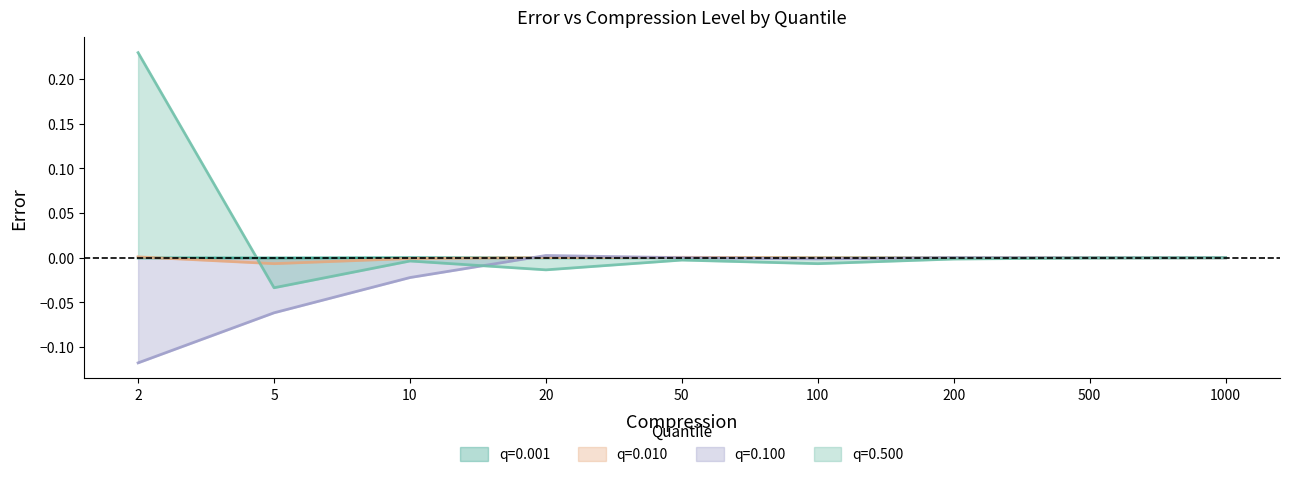

Does the chart have visible grid lines?

No